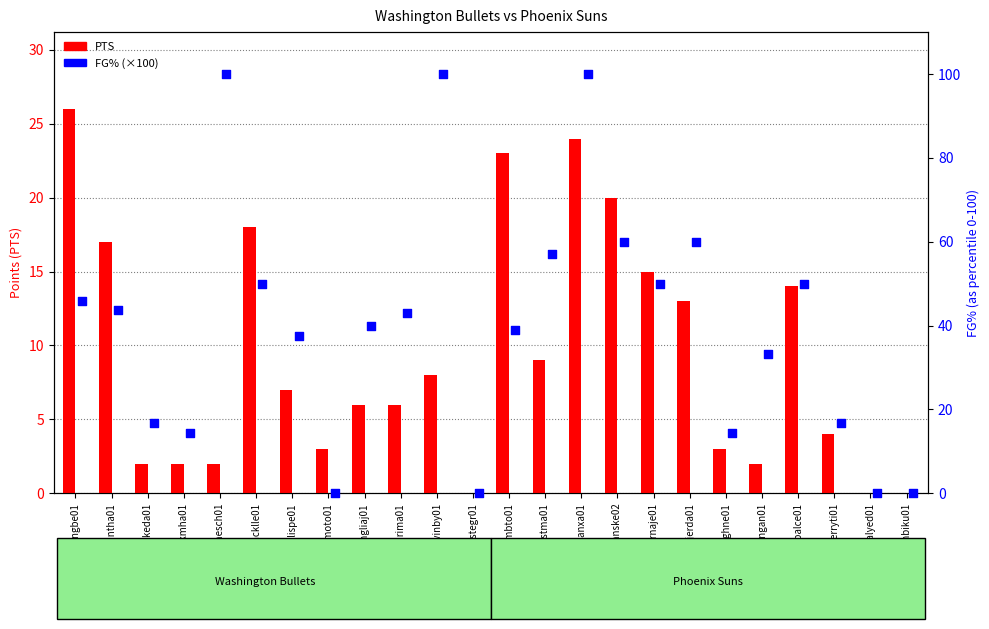

Which series has the largest Y range (max minus min)?

FG% (×100)